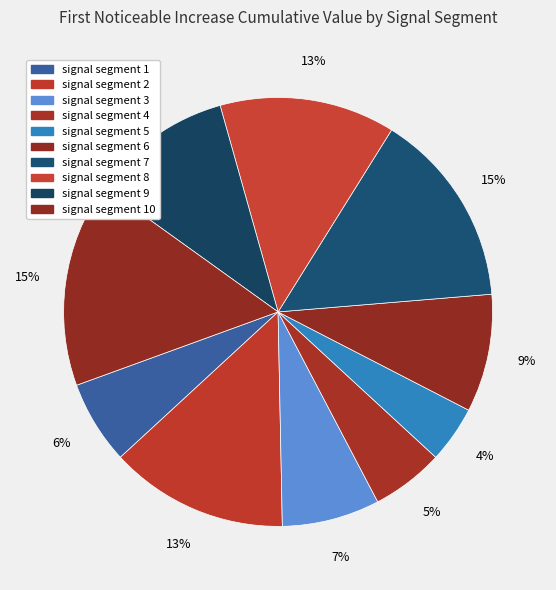

Count the number of slices in the pie.

10